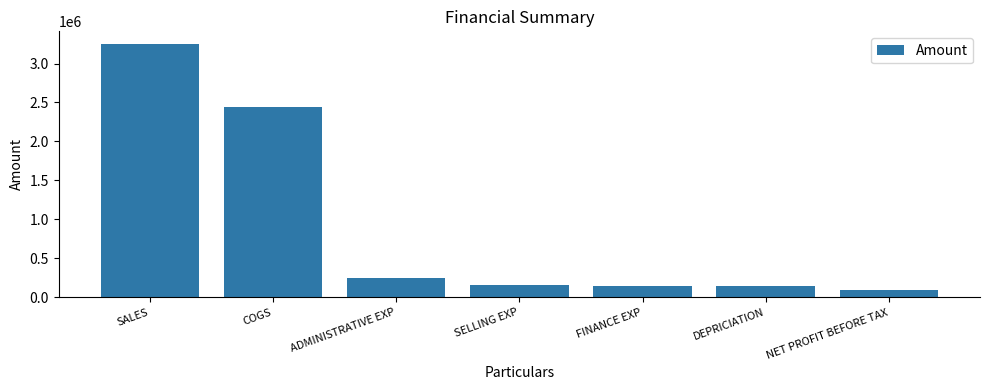

Approximately how many times larger is the value at SELLING EXP compared to ADMINISTRATIVE EXP?

0.7